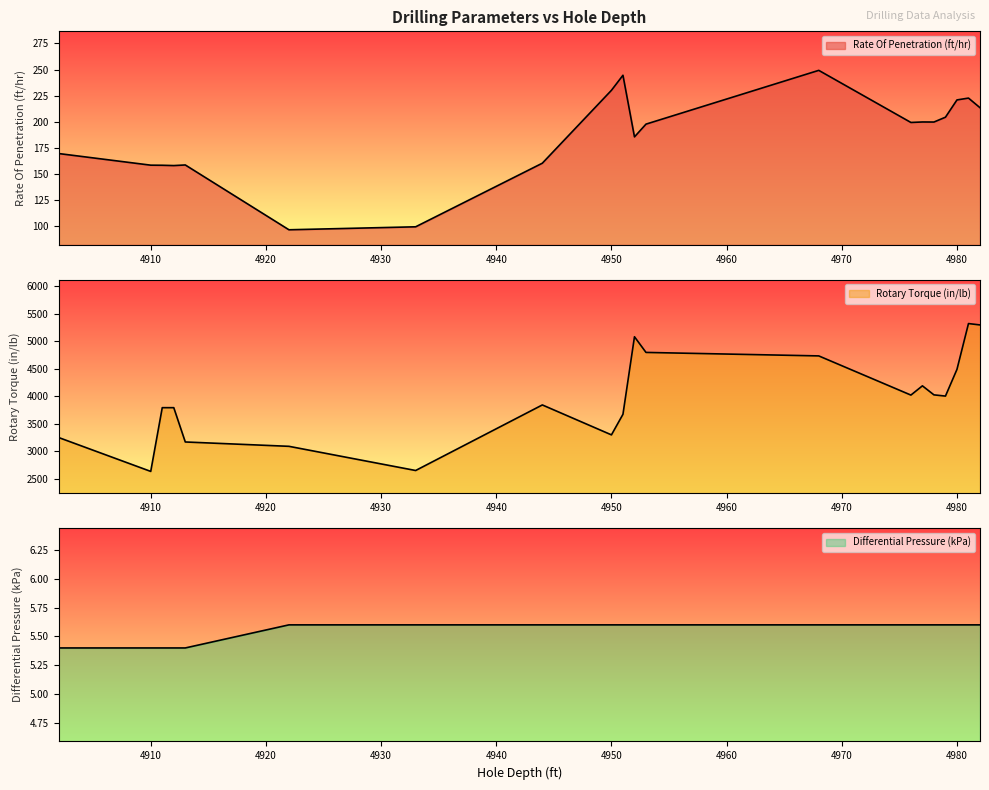

List the labels in order of Rotary Torque (in/lb) value, largest first.

4981, 4982, 4952, 4953, 4968, 4980, 4977, 4978, 4976, 4979, 4944, 4911, 4912, 4951, 4950, 4902, 4913, 4922, 4933, 4910